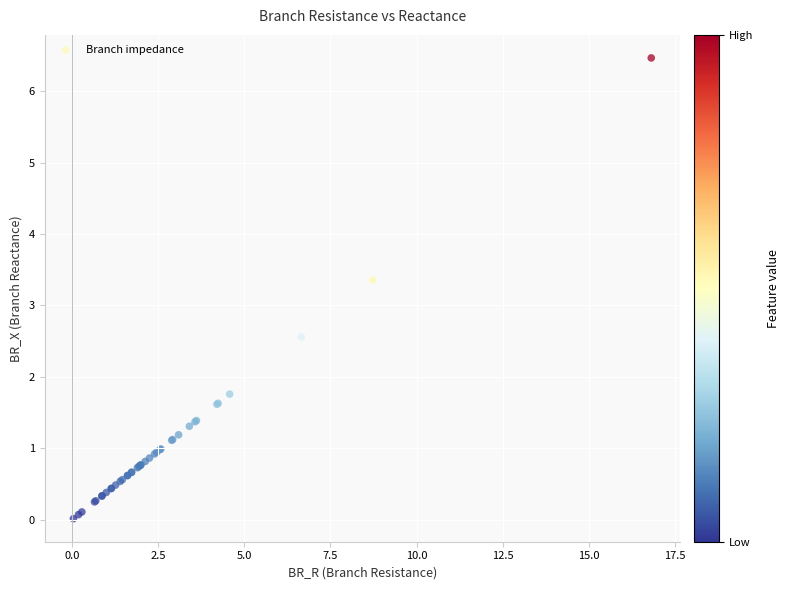

What Y value in the scatter plot is closest to 3?

3.4